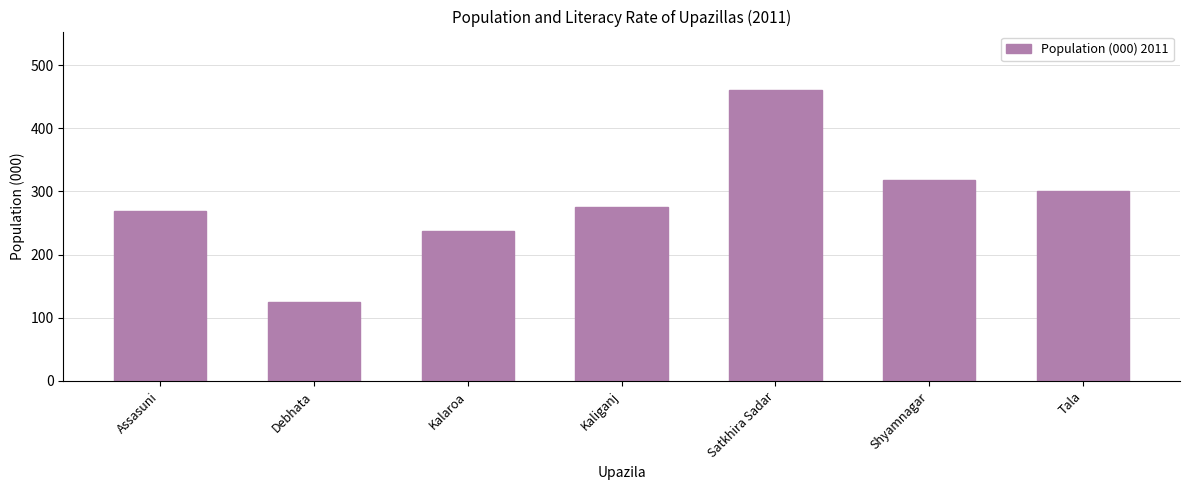

At which category does the chart reach its peak across all series?

Satkhira Sadar